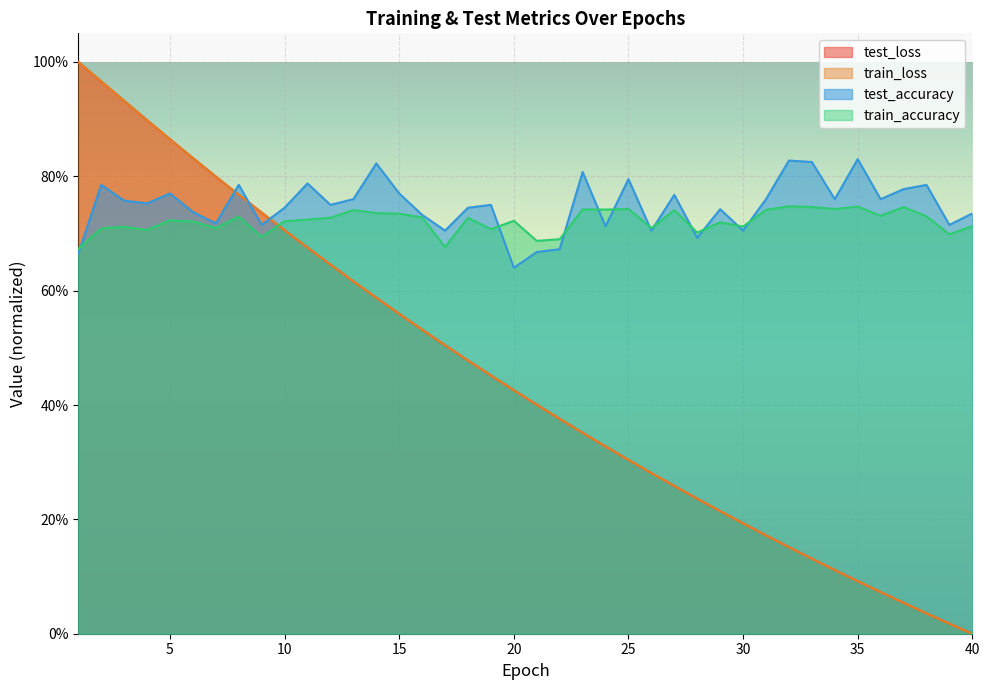

What is the maximum value shown in the chart?

1.0